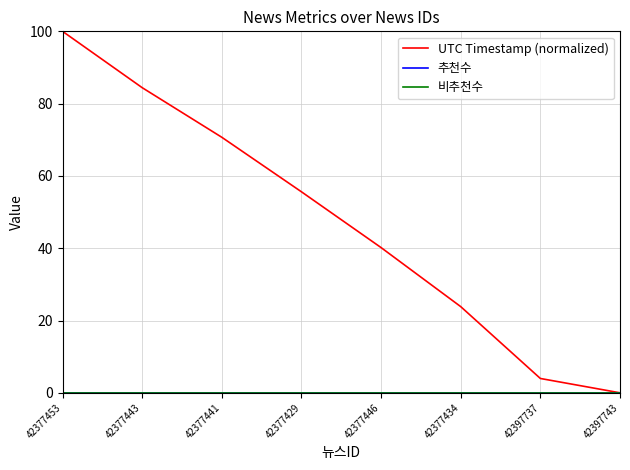

Which series changed the most between 42377429 and 42397737?

UTC Timestamp (normalized)